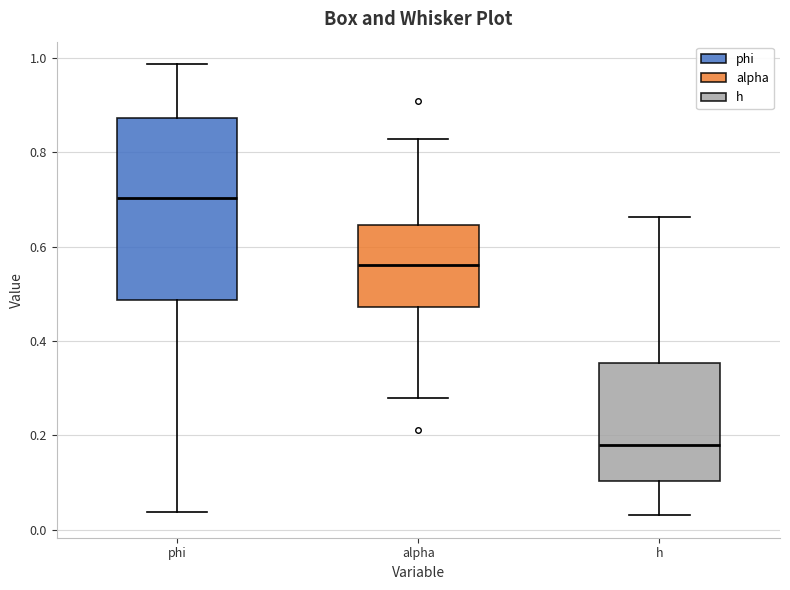

Reading left to right, transcribe this box plot: for each box, give where its median line is, the range the box spans, and where its two whiskers end, as read against the y-axis. The values are not printed on the chart, so give them approximately, as read against the axis.

phi: median 0.70, box 0.48 to 0.88, whiskers 0.04 to 0.98
alpha: median 0.56, box 0.48 to 0.64, whiskers 0.28 to 0.82
h: median 0.18, box 0.10 to 0.36, whiskers 0.04 to 0.66